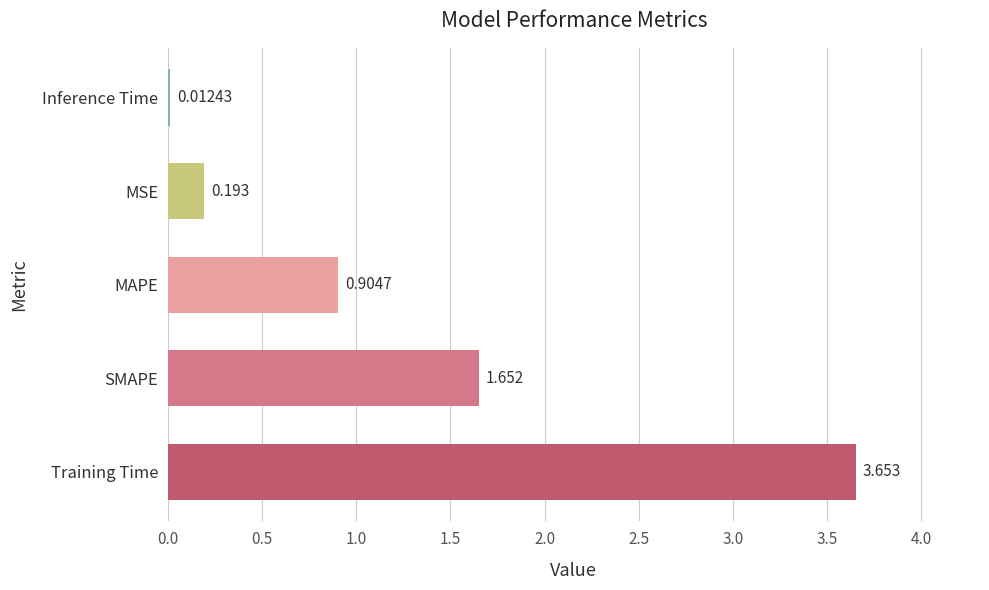

Between MSE and Training Time, which is larger?

Training Time